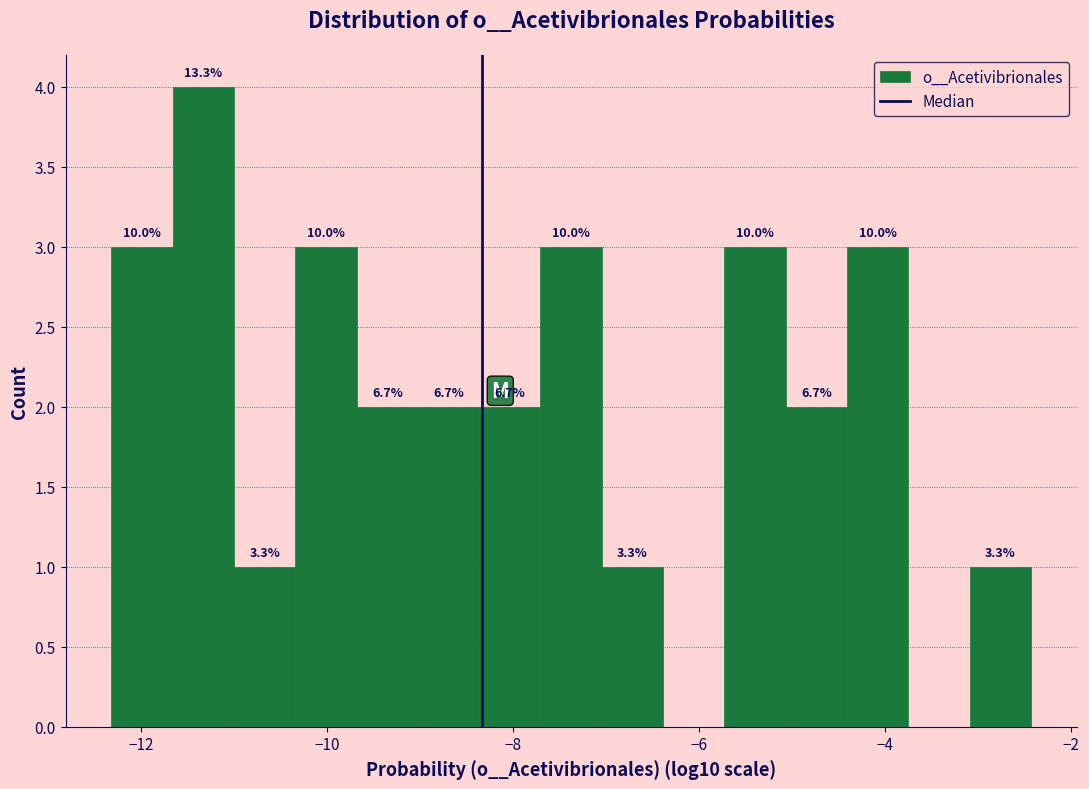

Around what value on the x-axis is the tallest bar? Give the approximate position of its centre, as read against the axis.

-11.4